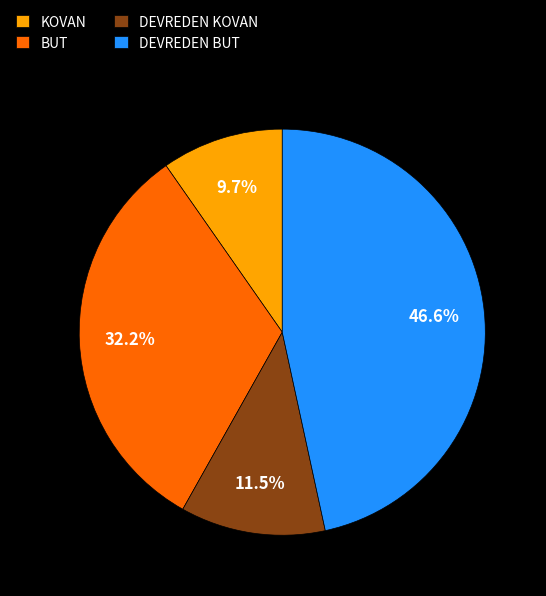

To the nearest percent, what percentage of the pie is KOVAN?

10%